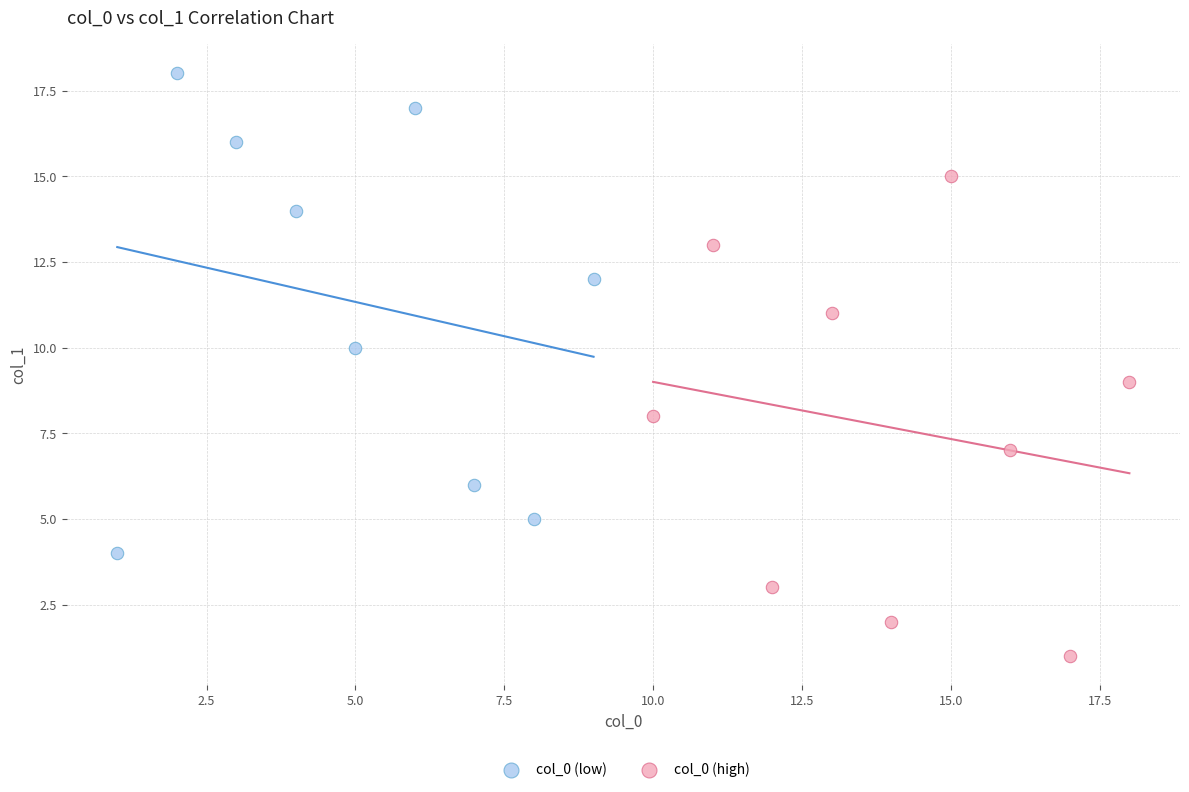

Which series contains the lowest Y value?

col_0 (high)